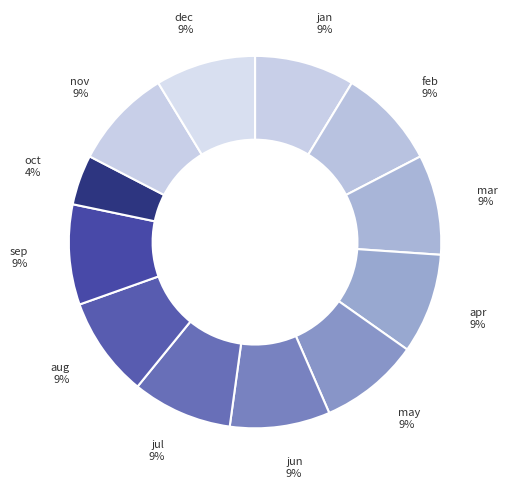

What is the smallest slice in the pie chart?

oct